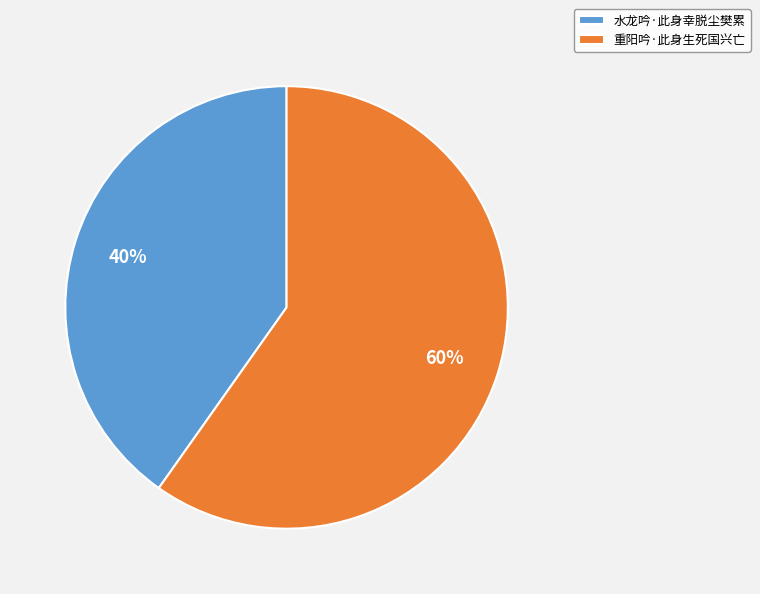

To the nearest percent, what is the difference between the 重阳吟·此身生死国兴亡 and 水龙吟·此身幸脱尘樊累 slice percentages?

20%